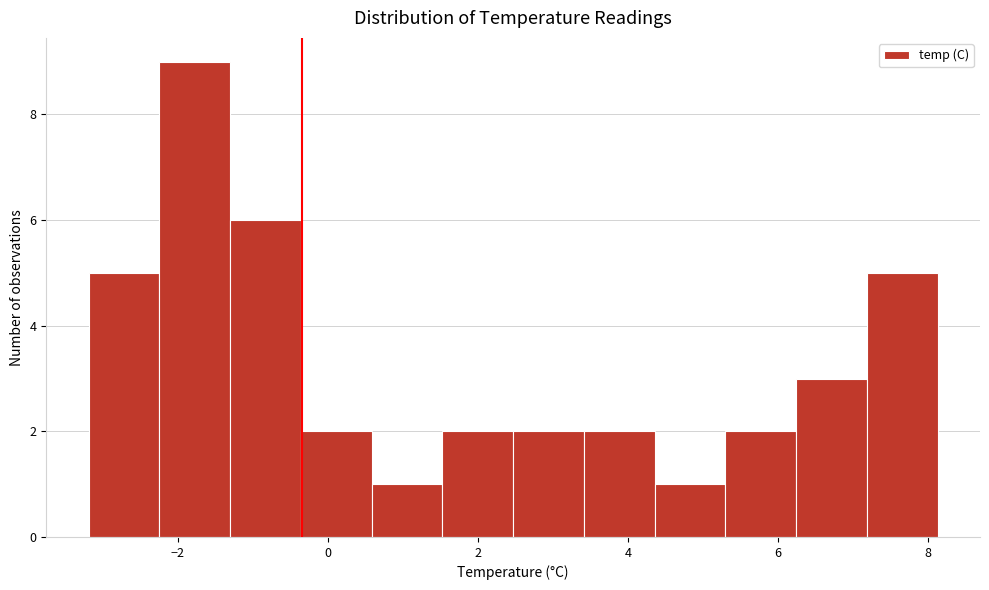

Reading left to right, transcribe this chart: for each bar, give the range it covers on the x-axis and its height. Neither the bar edges nor the heights are printed on the chart, so give them approximately, as read against the axes.

-3.2 to -2.2: 5
-2.2 to -1.4: 9
-1.4 to -0.4: 6
-0.4 to 0.6: 2
0.6 to 1.6: 1
1.6 to 2.4: 2
2.4 to 3.4: 2
3.4 to 4.4: 2
4.4 to 5.4: 1
5.4 to 6.2: 2
6.2 to 7.2: 3
7.2 to 8.2: 5